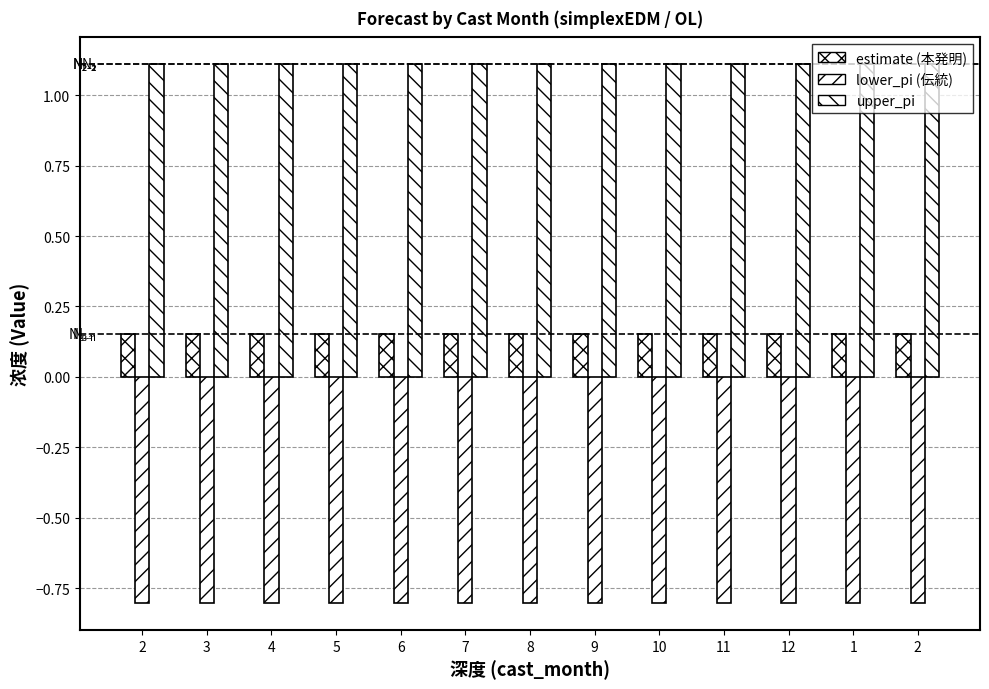

How many bars are there in total?

39